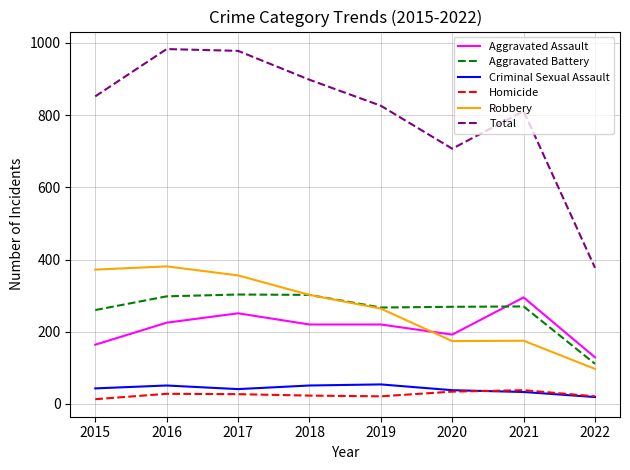

How many lines are shown in the chart?

6